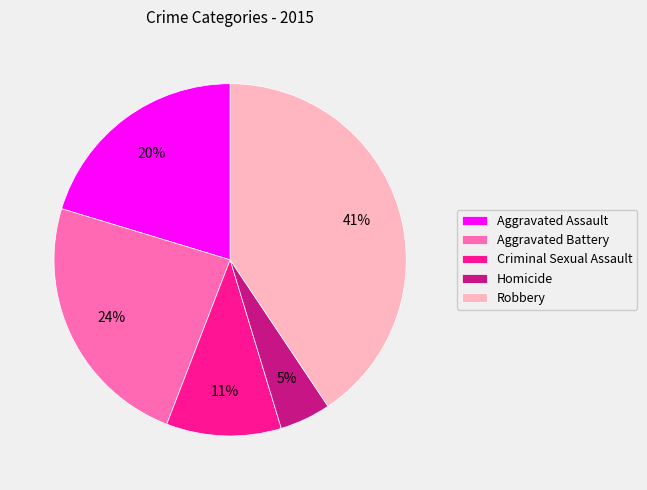

Does Robbery account for over 50% of the chart?

No